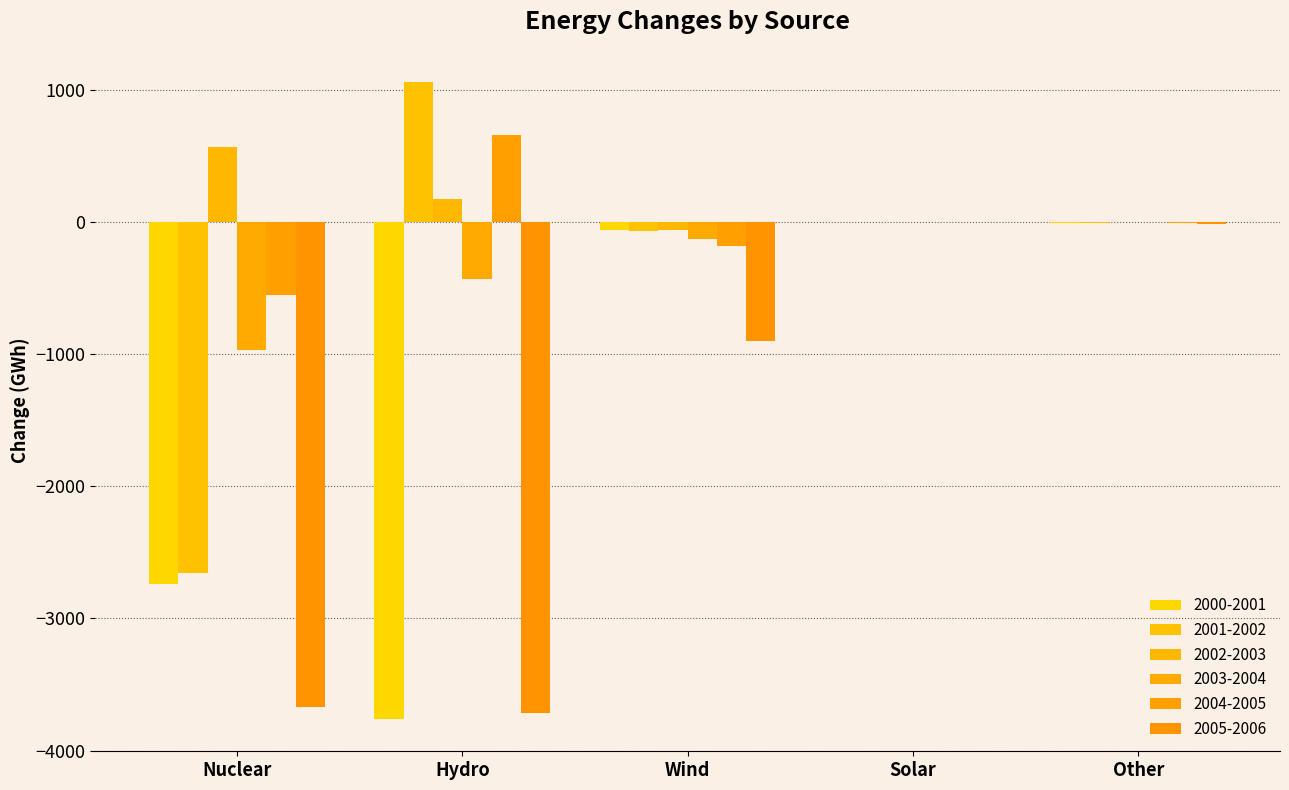

What is the approximate value of 2002-2003 at Hydro?

171.1